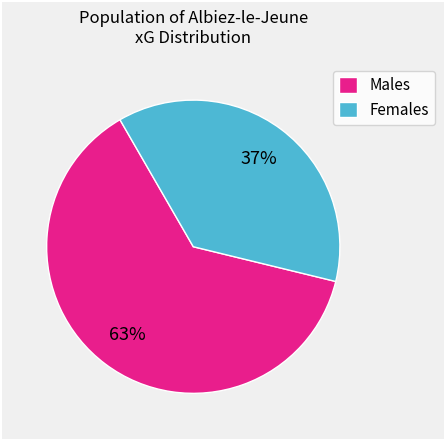

What is the majority slice?

Males